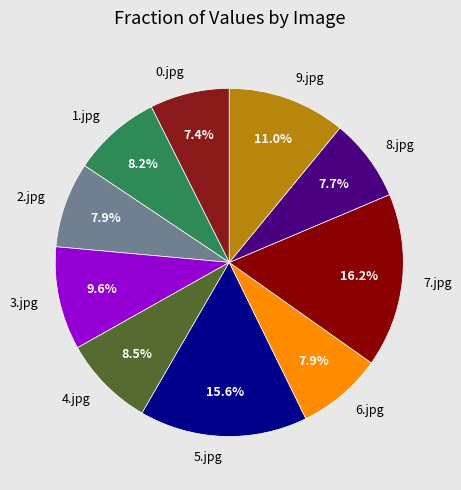

True or false: 7.jpg accounts for 16% of the total.

True